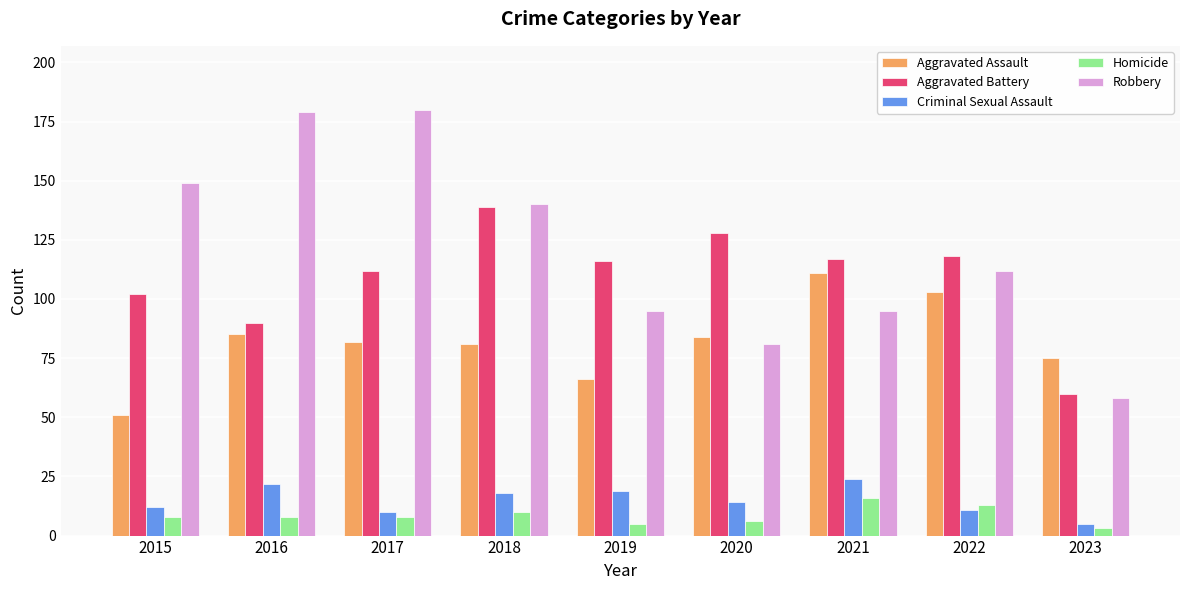

Is it true that Homicide equals 8 at 2015?

True